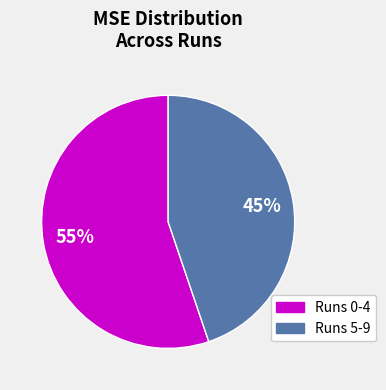

Is there a majority slice in this chart?

Yes